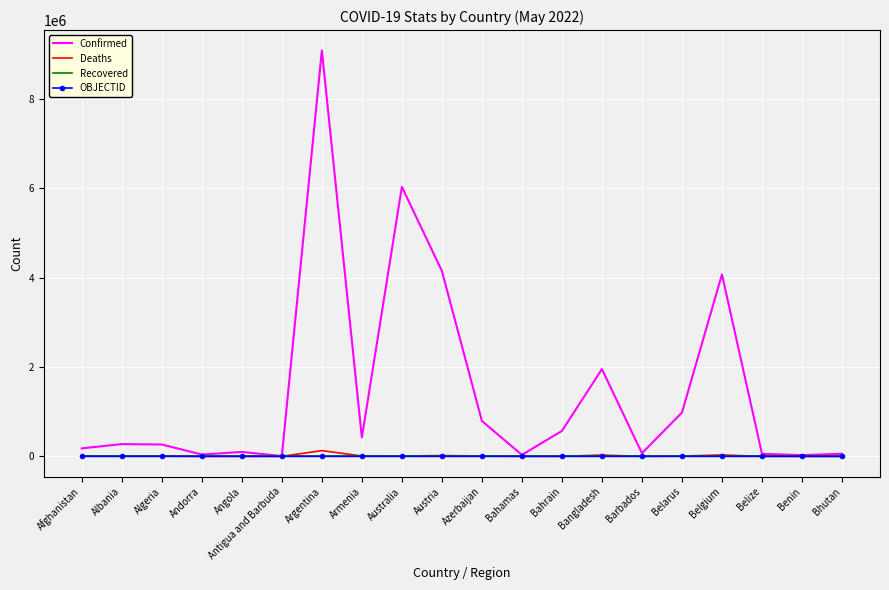

Which series has the widest spread of values?

Confirmed